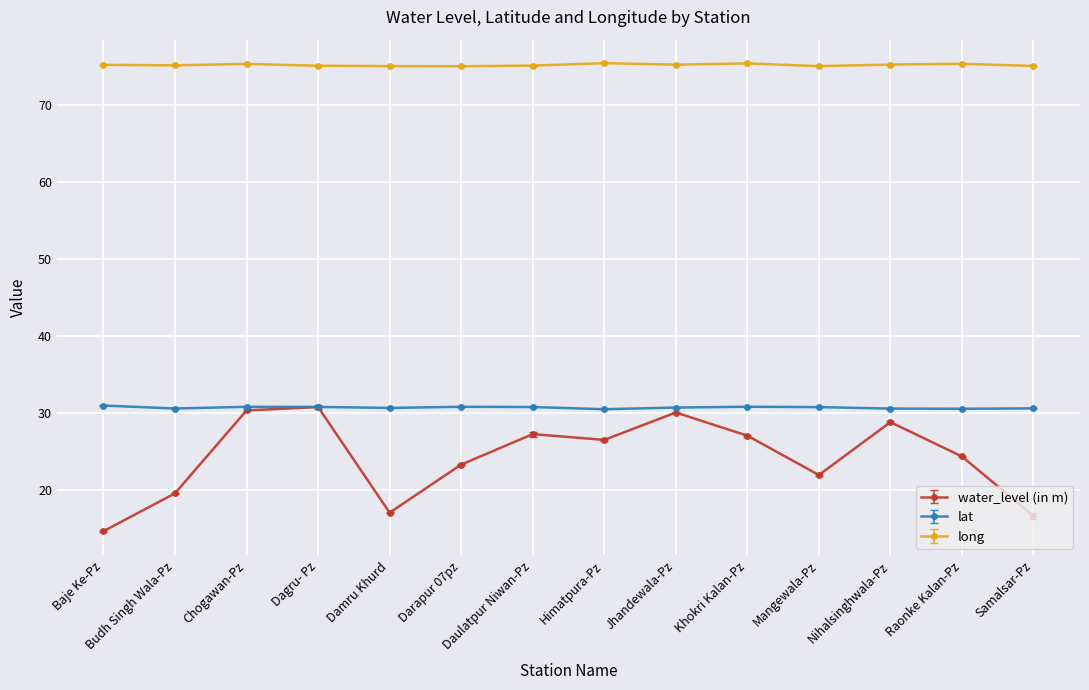

What position from the left is Samalsar-Pz?

14